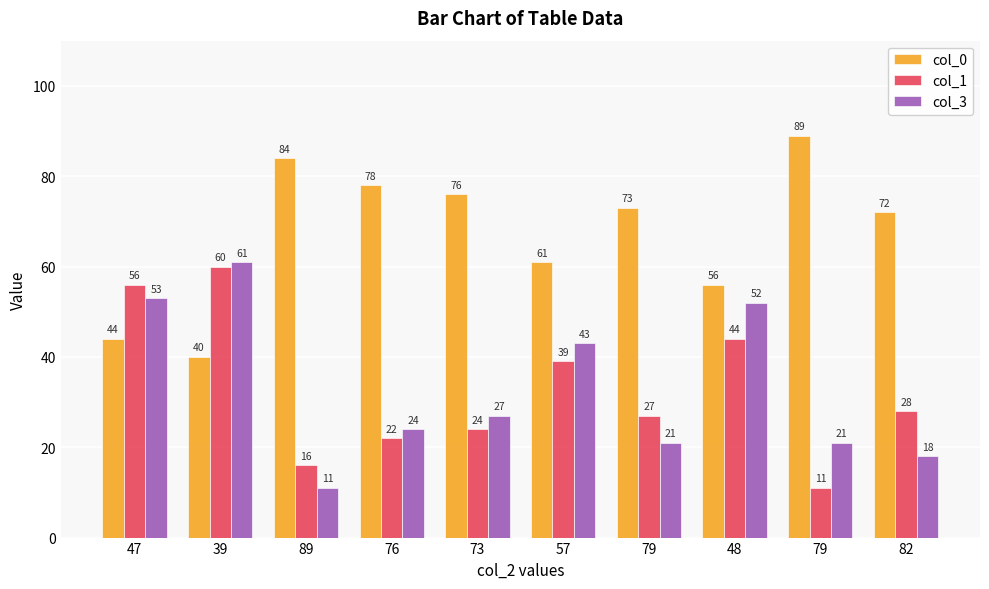

What are all the series names shown in the legend?

col_0, col_1, col_3